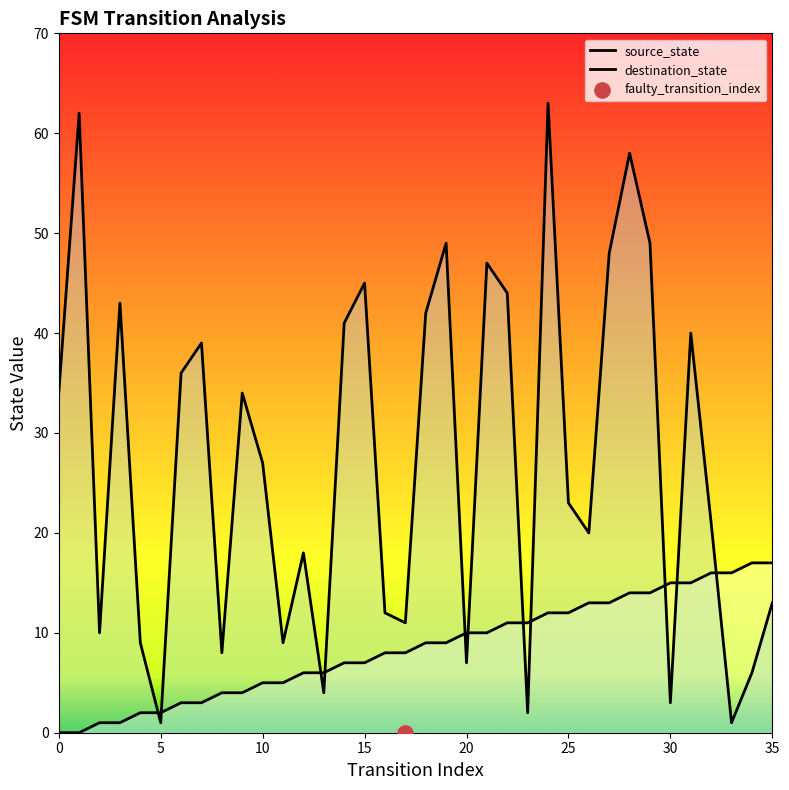

What is the total value across all series at 19?

58